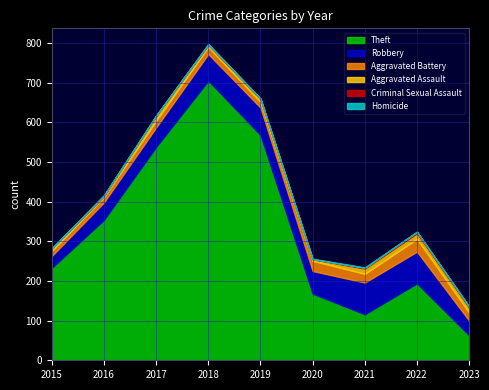

At which category is the sum across all series the highest?

2018